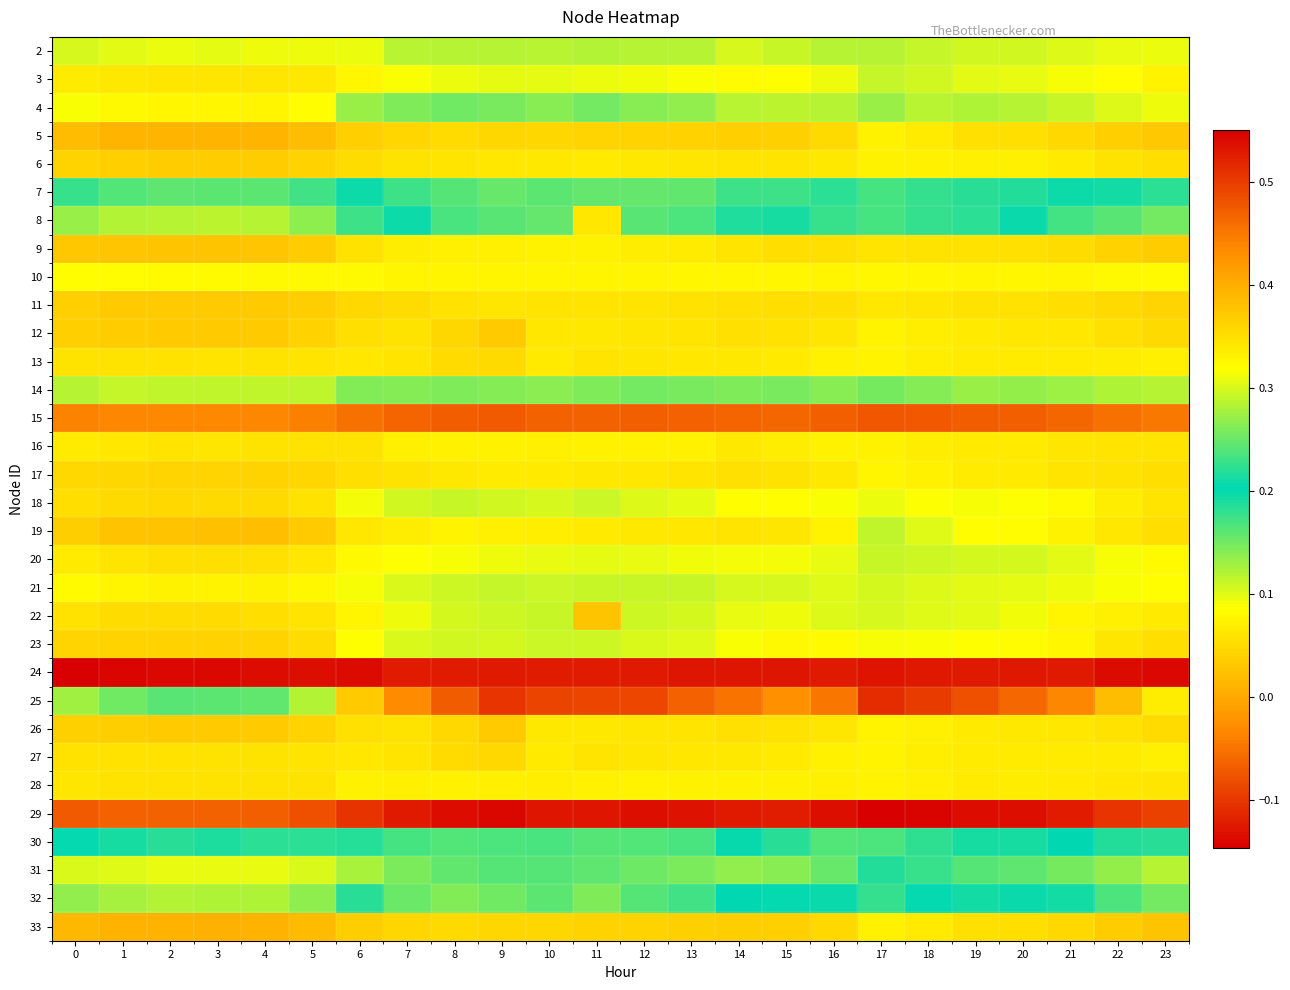

Reading left to right, list all the values displayed in this chart.

2: 0=0.1	1=0.1	2=0.1	3=0.1	4=0.1	5=0.1	6=0.1	7=0.1	8=0.1	9=0.1	10=0.1	11=0.1	12=0.1	13=0.1	14=0.1	15=0.1	16=0.1	17=0.1	18=0.1	19=0.1	20=0.1	21=0.1	22=0.1	23=0.1
3: 0=0.1	1=0.1	2=0.1	3=0.1	4=0.1	5=0.1	6=0.1	7=0.1	8=0.1	9=0.1	10=0.1	11=0.1	12=0.1	13=0.1	14=0.1	15=0.1	16=0.1	17=0.1	18=0.1	19=0.1	20=0.1	21=0.1	22=0.1	23=0.1
4: 0=0.1	1=0.1	2=0.1	3=0.1	4=0.1	5=0.1	6=0.1	7=0.1	8=0.2	9=0.1	10=0.1	11=0.1	12=0.1	13=0.1	14=0.1	15=0.1	16=0.1	17=0.1	18=0.1	19=0.1	20=0.1	21=0.1	22=0.1	23=0.1
5: 0=0.0	1=0.0	2=0.0	3=0.0	4=0.0	5=0.0	6=0.0	7=0.0	8=0.0	9=0.0	10=0.0	11=0.0	12=0.0	13=0.0	14=0.0	15=0.0	16=0.0	17=0.1	18=0.1	19=0.1	20=0.1	21=0.0	22=0.0	23=0.0
6: 0=0.0	1=0.0	2=0.0	3=0.0	4=0.0	5=0.0	6=0.1	7=0.1	8=0.1	9=0.1	10=0.1	11=0.1	12=0.1	13=0.1	14=0.1	15=0.1	16=0.1	17=0.1	18=0.1	19=0.1	20=0.1	21=0.1	22=0.1	23=0.1
7: 0=0.2	1=0.2	2=0.2	3=0.2	4=0.2	5=0.2	6=0.2	7=0.2	8=0.2	9=0.2	10=0.2	11=0.2	12=0.2	13=0.2	14=0.2	15=0.2	16=0.2	17=0.2	18=0.2	19=0.2	20=0.2	21=0.2	22=0.2	23=0.2
8: 0=0.1	1=0.1	2=0.1	3=0.1	4=0.1	5=0.1	6=0.2	7=0.2	8=0.2	9=0.2	10=0.2	11=0.1	12=0.2	13=0.2	14=0.2	15=0.2	16=0.2	17=0.2	18=0.2	19=0.2	20=0.2	21=0.2	22=0.2	23=0.1
9: 0=0.0	1=0.0	2=0.0	3=0.0	4=0.0	5=0.0	6=0.1	7=0.1	8=0.1	9=0.1	10=0.1	11=0.1	12=0.1	13=0.1	14=0.1	15=0.1	16=0.1	17=0.1	18=0.1	19=0.1	20=0.1	21=0.1	22=0.0	23=0.0
10: 0=0.1	1=0.1	2=0.1	3=0.1	4=0.1	5=0.1	6=0.1	7=0.1	8=0.1	9=0.1	10=0.1	11=0.1	12=0.1	13=0.1	14=0.1	15=0.1	16=0.1	17=0.1	18=0.1	19=0.1	20=0.1	21=0.1	22=0.1	23=0.1
11: 0=0.0	1=0.0	2=0.0	3=0.0	4=0.0	5=0.0	6=0.0	7=0.1	8=0.1	9=0.1	10=0.1	11=0.1	12=0.1	13=0.1	14=0.1	15=0.1	16=0.1	17=0.1	18=0.1	19=0.1	20=0.1	21=0.1	22=0.0	23=0.0
12: 0=0.0	1=0.0	2=0.0	3=0.0	4=0.0	5=0.0	6=0.1	7=0.1	8=0.0	9=0.0	10=0.1	11=0.1	12=0.1	13=0.1	14=0.1	15=0.1	16=0.1	17=0.1	18=0.1	19=0.1	20=0.1	21=0.1	22=0.1	23=0.0
13: 0=0.1	1=0.1	2=0.1	3=0.1	4=0.1	5=0.1	6=0.1	7=0.1	8=0.1	9=0.0	10=0.1	11=0.1	12=0.1	13=0.1	14=0.1	15=0.1	16=0.1	17=0.1	18=0.1	19=0.1	20=0.1	21=0.1	22=0.1	23=0.1
14: 0=0.1	1=0.1	2=0.1	3=0.1	4=0.1	5=0.1	6=0.1	7=0.1	8=0.1	9=0.1	10=0.1	11=0.1	12=0.1	13=0.1	14=0.1	15=0.1	16=0.1	17=0.1	18=0.1	19=0.1	20=0.1	21=0.1	22=0.1	23=0.1
15: 0=-0.0	1=-0.0	2=-0.0	3=-0.0	4=-0.0	5=-0.0	6=-0.1	7=-0.1	8=-0.1	9=-0.1	10=-0.1	11=-0.1	12=-0.1	13=-0.1	14=-0.1	15=-0.1	16=-0.1	17=-0.1	18=-0.1	19=-0.1	20=-0.1	21=-0.1	22=-0.1	23=-0.0
16: 0=0.1	1=0.1	2=0.1	3=0.1	4=0.1	5=0.1	6=0.1	7=0.1	8=0.1	9=0.1	10=0.1	11=0.1	12=0.1	13=0.1	14=0.1	15=0.1	16=0.1	17=0.1	18=0.1	19=0.1	20=0.1	21=0.1	22=0.1	23=0.1
17: 0=0.0	1=0.0	2=0.0	3=0.0	4=0.0	5=0.0	6=0.1	7=0.1	8=0.1	9=0.1	10=0.1	11=0.1	12=0.1	13=0.1	14=0.1	15=0.1	16=0.1	17=0.1	18=0.1	19=0.1	20=0.1	21=0.1	22=0.1	23=0.1
18: 0=0.1	1=0.0	2=0.0	3=0.0	4=0.0	5=0.1	6=0.1	7=0.1	8=0.1	9=0.1	10=0.1	11=0.1	12=0.1	13=0.1	14=0.1	15=0.1	16=0.1	17=0.1	18=0.1	19=0.1	20=0.1	21=0.1	22=0.1	23=0.1
19: 0=0.0	1=0.0	2=0.0	3=0.0	4=0.0	5=0.0	6=0.1	7=0.1	8=0.1	9=0.1	10=0.1	11=0.1	12=0.1	13=0.1	14=0.1	15=0.1	16=0.1	17=0.1	18=0.1	19=0.1	20=0.1	21=0.1	22=0.1	23=0.1
20: 0=0.1	1=0.1	2=0.1	3=0.1	4=0.1	5=0.1	6=0.1	7=0.1	8=0.1	9=0.1	10=0.1	11=0.1	12=0.1	13=0.1	14=0.1	15=0.1	16=0.1	17=0.1	18=0.1	19=0.1	20=0.1	21=0.1	22=0.1	23=0.1
21: 0=0.1	1=0.1	2=0.1	3=0.1	4=0.1	5=0.1	6=0.1	7=0.1	8=0.1	9=0.1	10=0.1	11=0.1	12=0.1	13=0.1	14=0.1	15=0.1	16=0.1	17=0.1	18=0.1	19=0.1	20=0.1	21=0.1	22=0.1	23=0.1
22: 0=0.1	1=0.1	2=0.1	3=0.1	4=0.1	5=0.1	6=0.1	7=0.1	8=0.1	9=0.1	10=0.1	11=0.0	12=0.1	13=0.1	14=0.1	15=0.1	16=0.1	17=0.1	18=0.1	19=0.1	20=0.1	21=0.1	22=0.1	23=0.1
23: 0=0.0	1=0.0	2=0.0	3=0.0	4=0.0	5=0.1	6=0.1	7=0.1	8=0.1	9=0.1	10=0.1	11=0.1	12=0.1	13=0.1	14=0.1	15=0.1	16=0.1	17=0.1	18=0.1	19=0.1	20=0.1	21=0.1	22=0.1	23=0.1
24: 0=0.6	1=0.5	2=0.5	3=0.5	4=0.5	5=0.5	6=0.5	7=0.5	8=0.5	9=0.5	10=0.5	11=0.5	12=0.5	13=0.5	14=0.5	15=0.5	16=0.5	17=0.5	18=0.5	19=0.5	20=0.5	21=0.5	22=0.5	23=0.5
25: 0=0.3	1=0.3	2=0.2	3=0.2	4=0.2	5=0.3	6=0.4	7=0.4	8=0.5	9=0.5	10=0.5	11=0.5	12=0.5	13=0.5	14=0.5	15=0.4	16=0.5	17=0.5	18=0.5	19=0.5	20=0.5	21=0.4	22=0.4	23=0.3
26: 0=0.0	1=0.0	2=0.0	3=0.0	4=0.0	5=0.0	6=0.1	7=0.1	8=0.0	9=0.0	10=0.1	11=0.1	12=0.1	13=0.1	14=0.1	15=0.1	16=0.1	17=0.1	18=0.1	19=0.1	20=0.1	21=0.1	22=0.1	23=0.1
27: 0=0.1	1=0.1	2=0.1	3=0.1	4=0.1	5=0.1	6=0.1	7=0.1	8=0.1	9=0.0	10=0.1	11=0.1	12=0.1	13=0.1	14=0.1	15=0.1	16=0.1	17=0.1	18=0.1	19=0.1	20=0.1	21=0.1	22=0.1	23=0.1
28: 0=0.1	1=0.1	2=0.1	3=0.1	4=0.1	5=0.1	6=0.1	7=0.1	8=0.1	9=0.1	10=0.1	11=0.1	12=0.1	13=0.1	14=0.1	15=0.1	16=0.1	17=0.1	18=0.1	19=0.1	20=0.1	21=0.1	22=0.1	23=0.1
29: 0=-0.1	1=-0.1	2=-0.1	3=-0.1	4=-0.1	5=-0.1	6=-0.1	7=-0.1	8=-0.1	9=-0.1	10=-0.1	11=-0.1	12=-0.1	13=-0.1	14=-0.1	15=-0.1	16=-0.1	17=-0.1	18=-0.1	19=-0.1	20=-0.1	21=-0.1	22=-0.1	23=-0.1
30: 0=0.2	1=0.2	2=0.2	3=0.2	4=0.2	5=0.2	6=0.2	7=0.2	8=0.2	9=0.2	10=0.2	11=0.2	12=0.2	13=0.2	14=0.2	15=0.2	16=0.2	17=0.2	18=0.2	19=0.2	20=0.2	21=0.2	22=0.2	23=0.2
31: 0=0.1	1=0.1	2=0.1	3=0.1	4=0.1	5=0.1	6=0.1	7=0.1	8=0.2	9=0.2	10=0.2	11=0.2	12=0.2	13=0.1	14=0.1	15=0.1	16=0.2	17=0.2	18=0.2	19=0.2	20=0.2	21=0.1	22=0.1	23=0.1
32: 0=0.1	1=0.1	2=0.1	3=0.1	4=0.1	5=0.1	6=0.2	7=0.3	8=0.3	9=0.3	10=0.2	11=0.3	12=0.2	13=0.2	14=0.2	15=0.2	16=0.2	17=0.2	18=0.2	19=0.2	20=0.2	21=0.2	22=0.2	23=0.1
33: 0=0.0	1=0.0	2=0.0	3=0.0	4=0.0	5=0.0	6=0.0	7=0.0	8=0.0	9=0.0	10=0.0	11=0.0	12=0.0	13=0.0	14=0.0	15=0.0	16=0.0	17=0.1	18=0.1	19=0.1	20=0.1	21=0.0	22=0.0	23=0.0